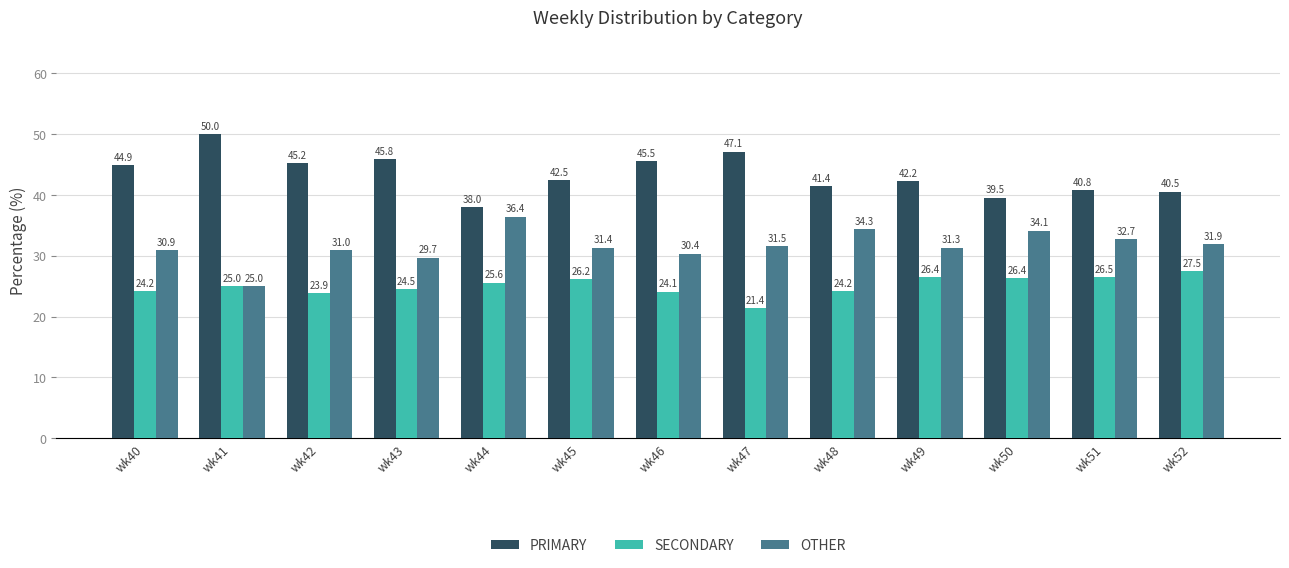

The PRIMARY series shows 42.5 at wk45. True or false?

True